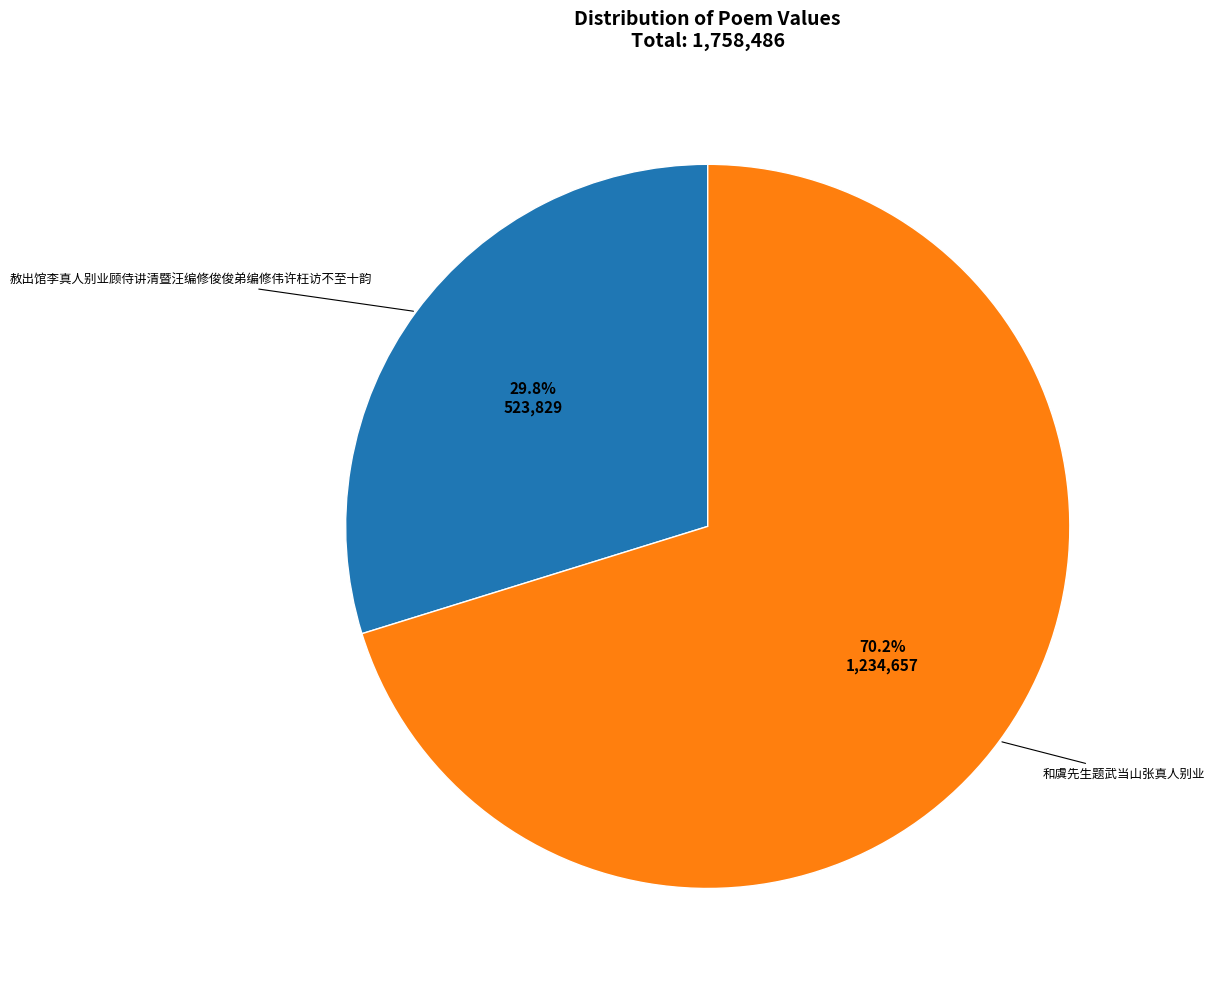

Approximately how many times larger is the value at 赦出馆李真人别业顾侍讲清暨汪编修俊俊弟编修伟许枉访不至十韵 compared to 和虞先生题武当山张真人别业?

0.4